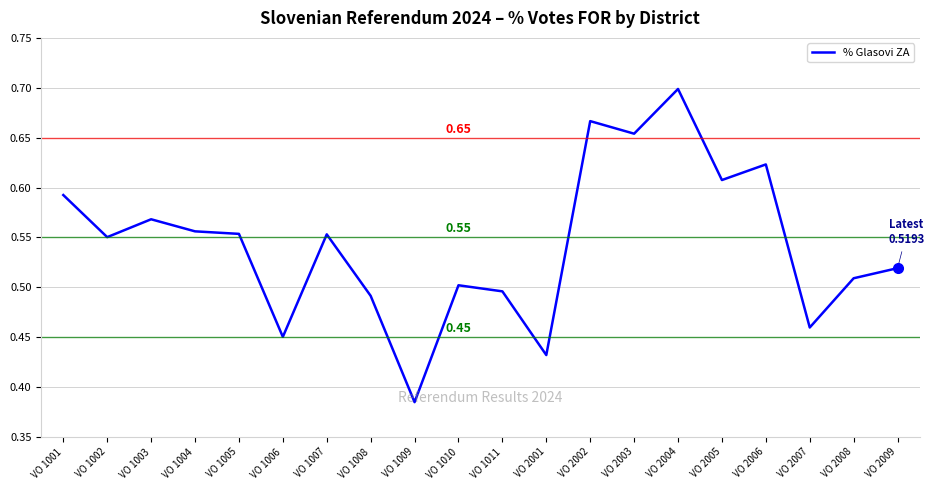

What is the change in value from VO 1011 to VO 2006?

+0.1